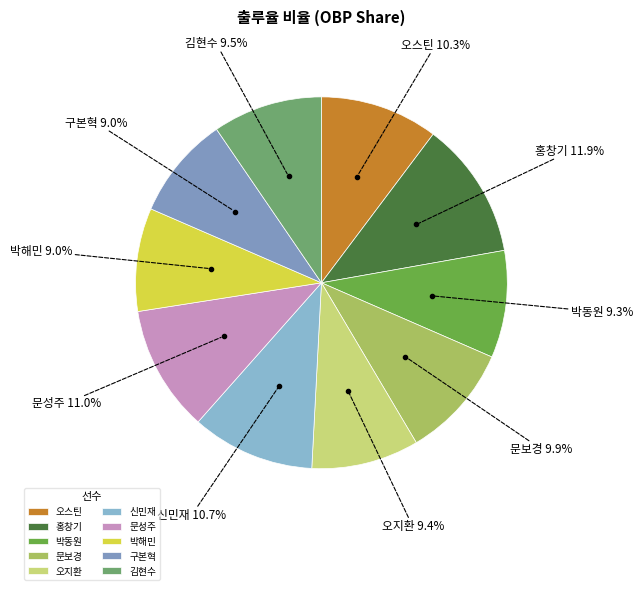

To the nearest percent, what percentage of the pie is 문보경?

10%